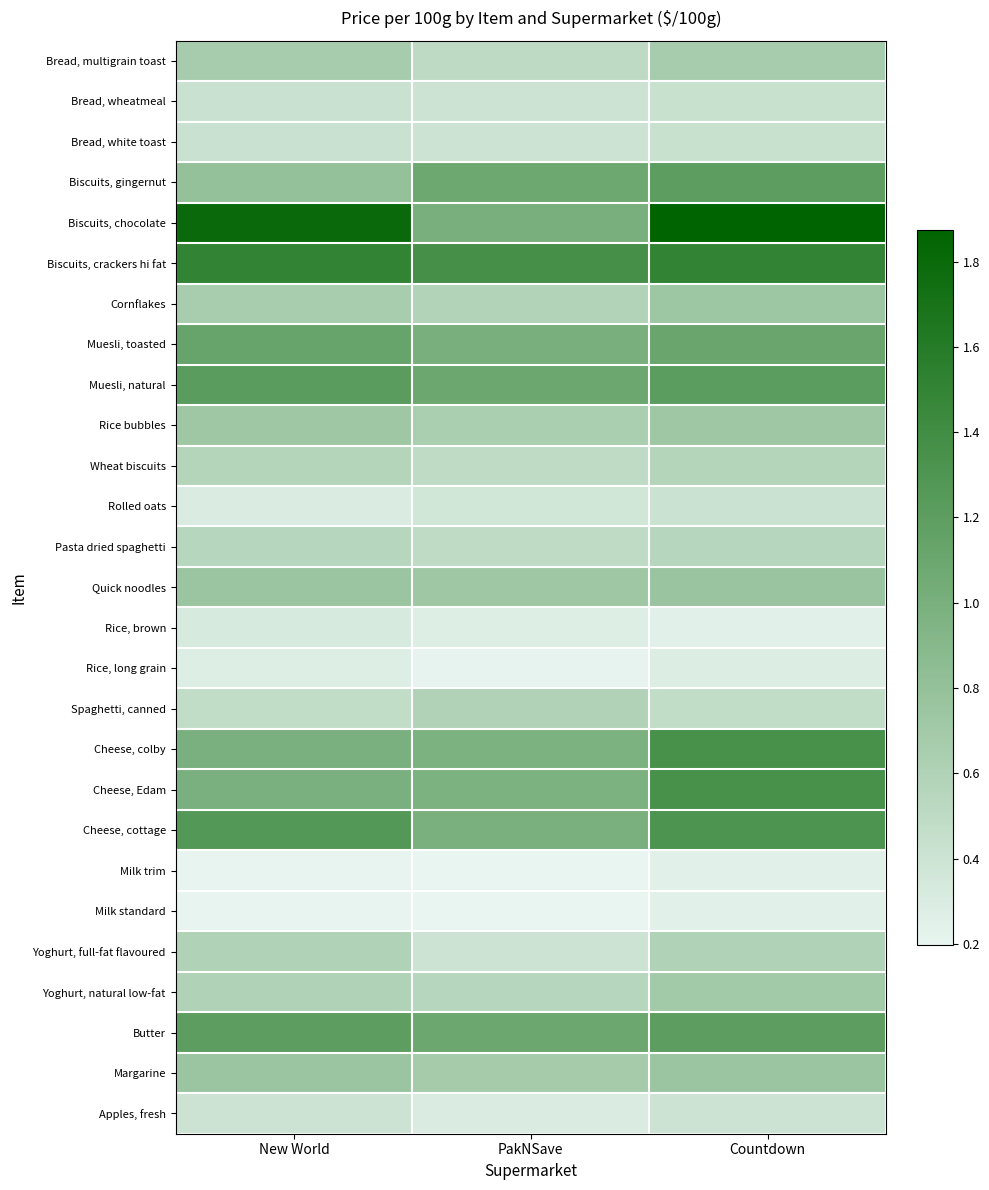

Which label corresponds to the largest value in the chart?

Countdown